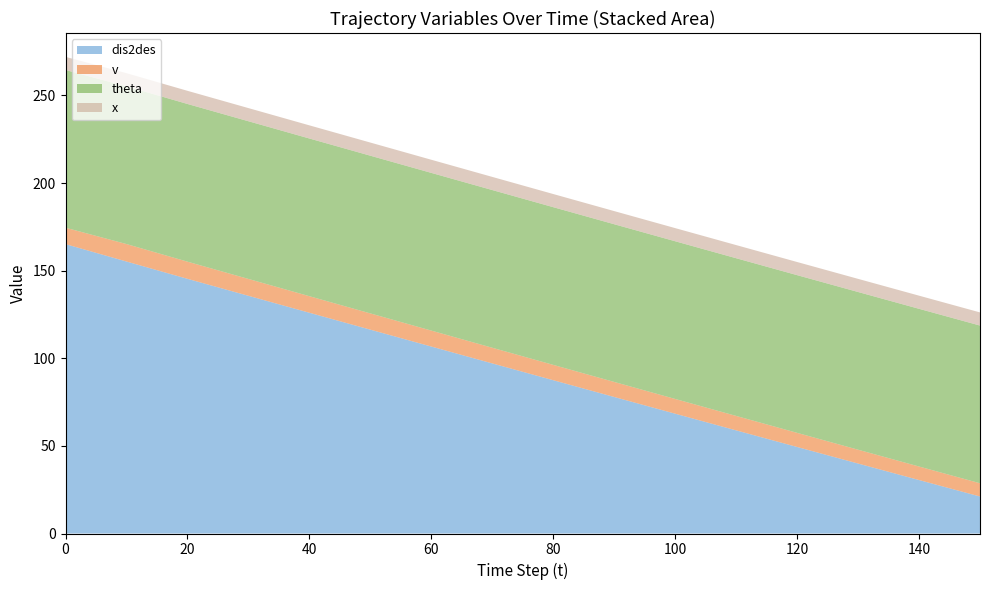

Reading left to right, extract all data points from this chart.

dis2des: 0=165.1	10=155.2	20=145.3	30=135.7	40=126.0	50=116.3	60=106.7	70=97.1	80=87.5	90=77.9	100=68.4	110=58.9	120=49.4	130=39.9	140=30.5	150=21.1
v: 0=9.4	10=10.0	20=9.8	30=9.6	40=9.4	50=9.3	60=9.1	70=8.9	80=8.8	90=8.6	100=8.4	110=8.2	120=8.1	130=7.9	140=7.7	150=7.5
theta: 0=90.0	10=90.0	20=90.0	30=90.0	40=90.0	50=90.0	60=90.0	70=90.0	80=90.0	90=90.0	100=90.0	110=90.0	120=90.0	130=90.0	140=90.0	150=90.0
x: 0=7.5	10=7.5	20=7.5	30=7.5	40=7.5	50=7.5	60=7.5	70=7.5	80=7.5	90=7.5	100=7.5	110=7.5	120=7.5	130=7.5	140=7.5	150=7.5